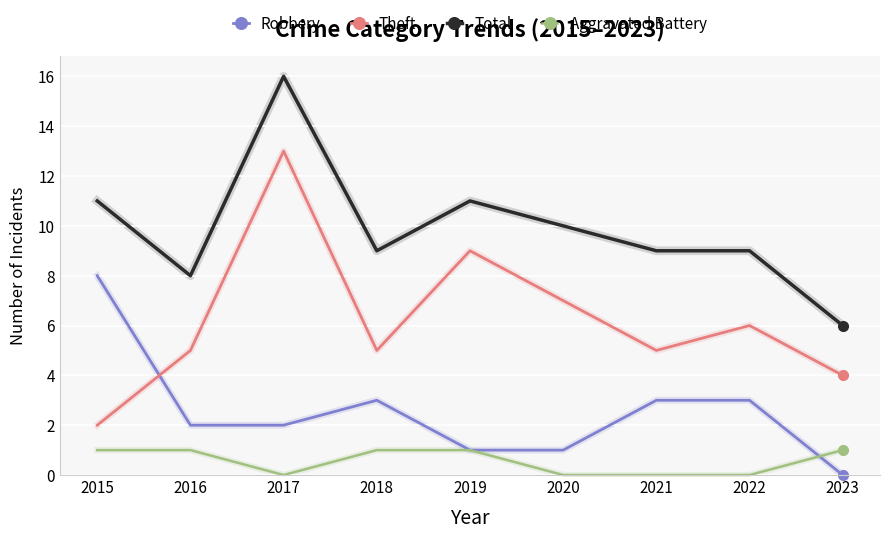

Where does the Robbery series first go above 2?

2015